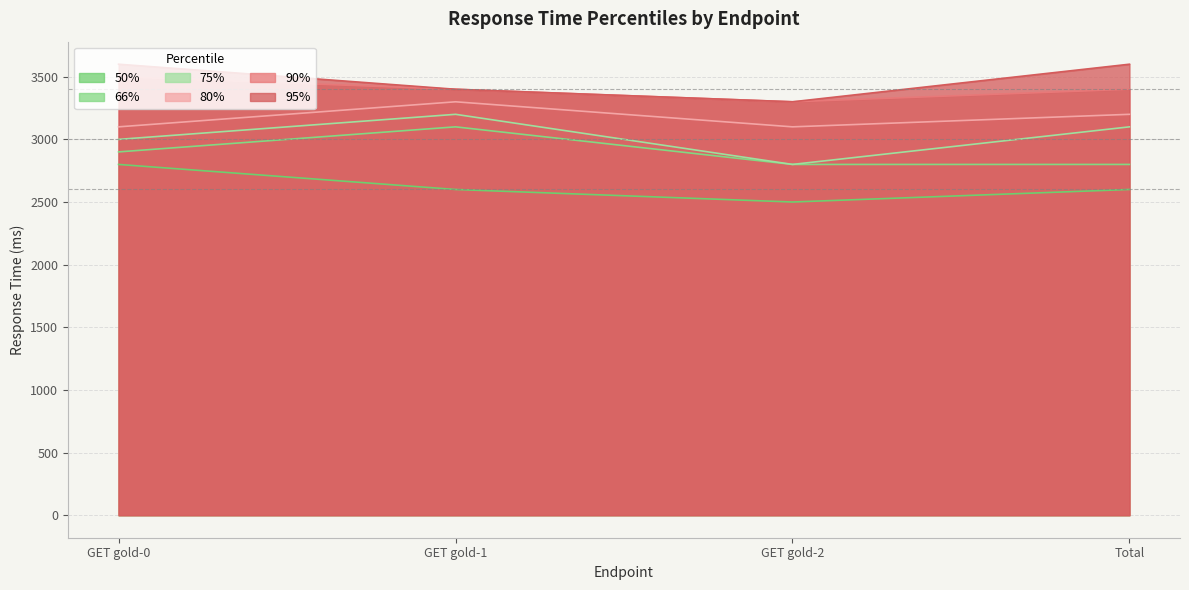

Which series has the largest range (max minus min)?

75%